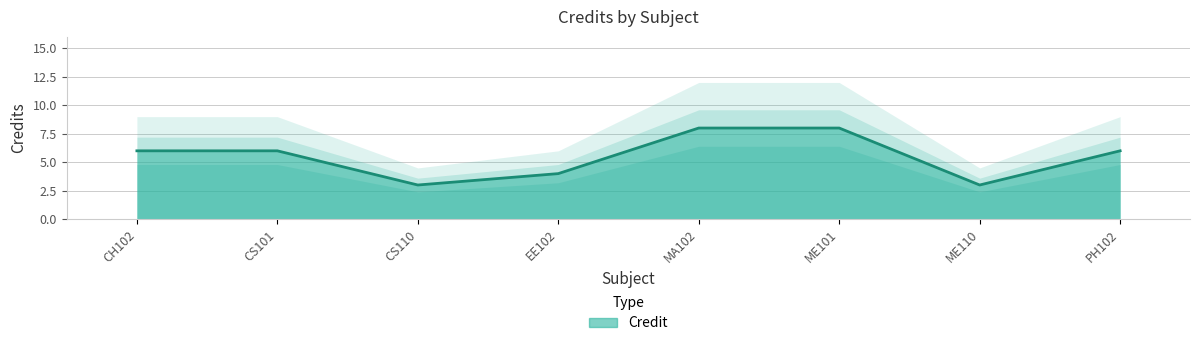

What is the maximum value shown in the chart?

8